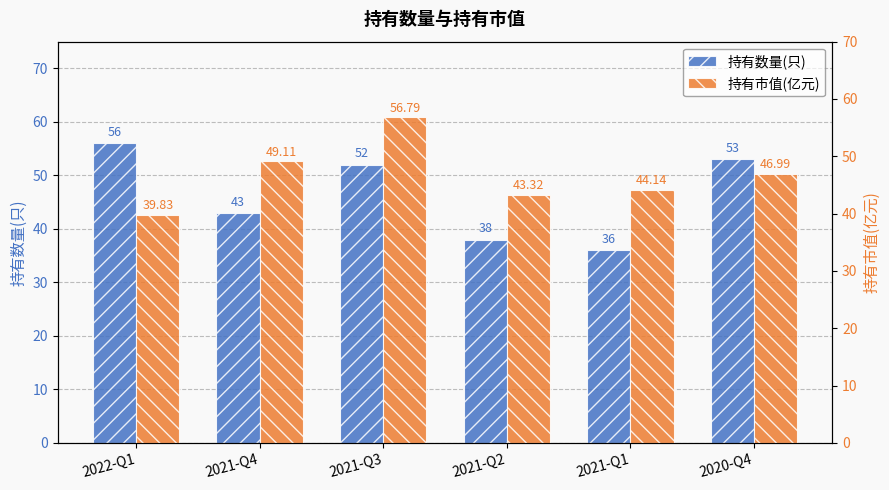

The value of 持有市值(亿元) at 2021-Q1 is 60.0. True or false?

False